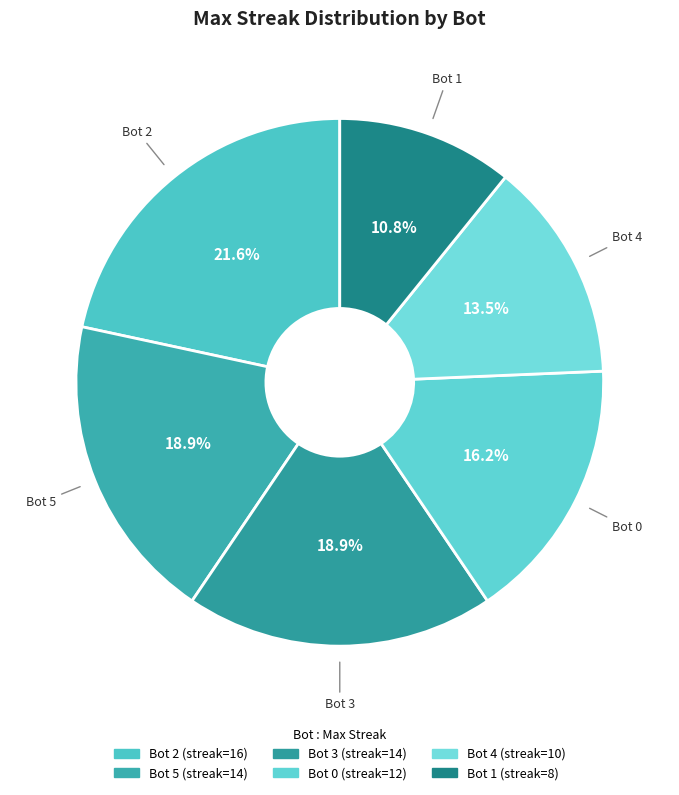

To the nearest percent, what is the average slice percentage?

17%